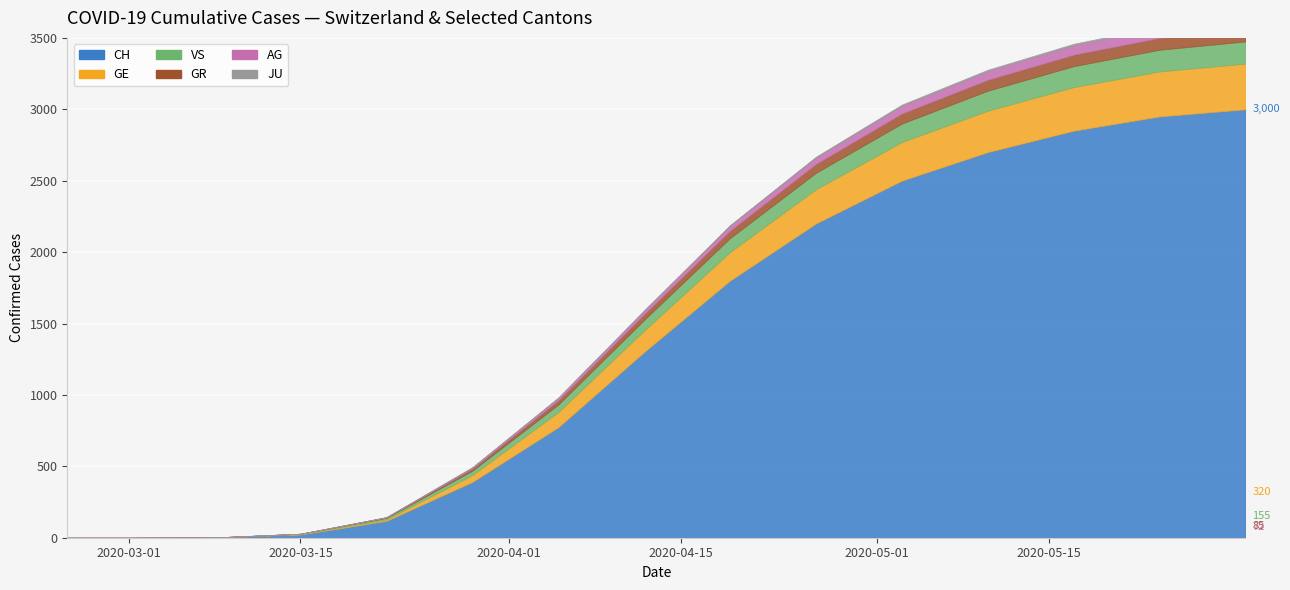

True or false: CH has a value of 2022 at 2020-02-25.

False